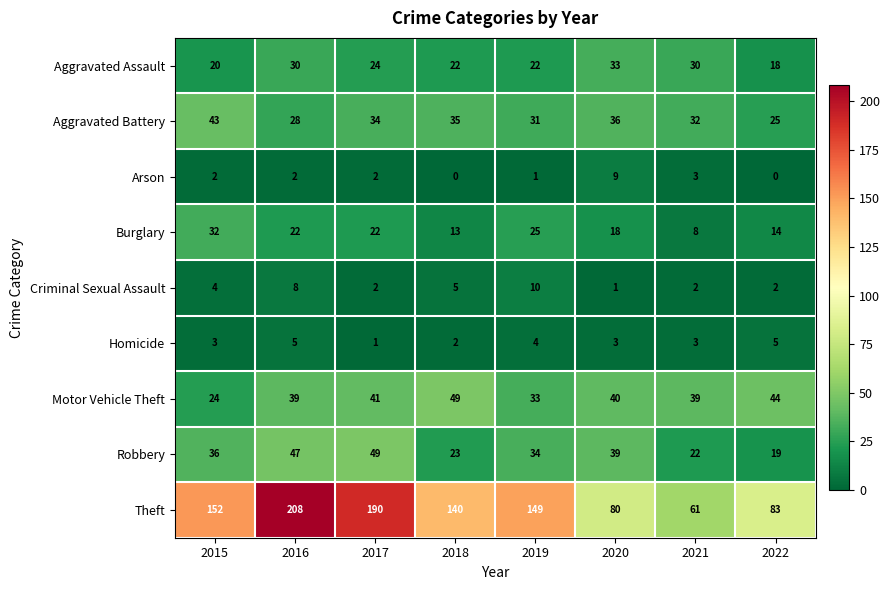

How many Aggravated Assault values are between 22 and 30?

5